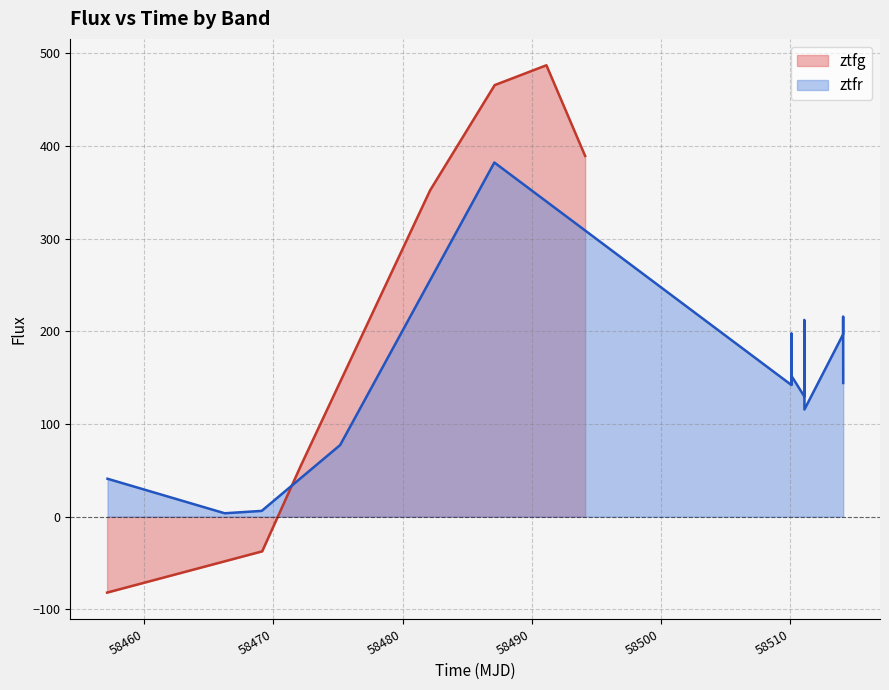

What is the maximum value for ztfr?

382.3